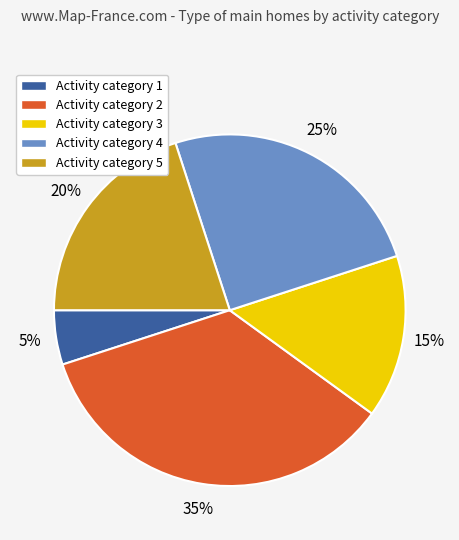

Which slice is the smallest?

Activity category 1